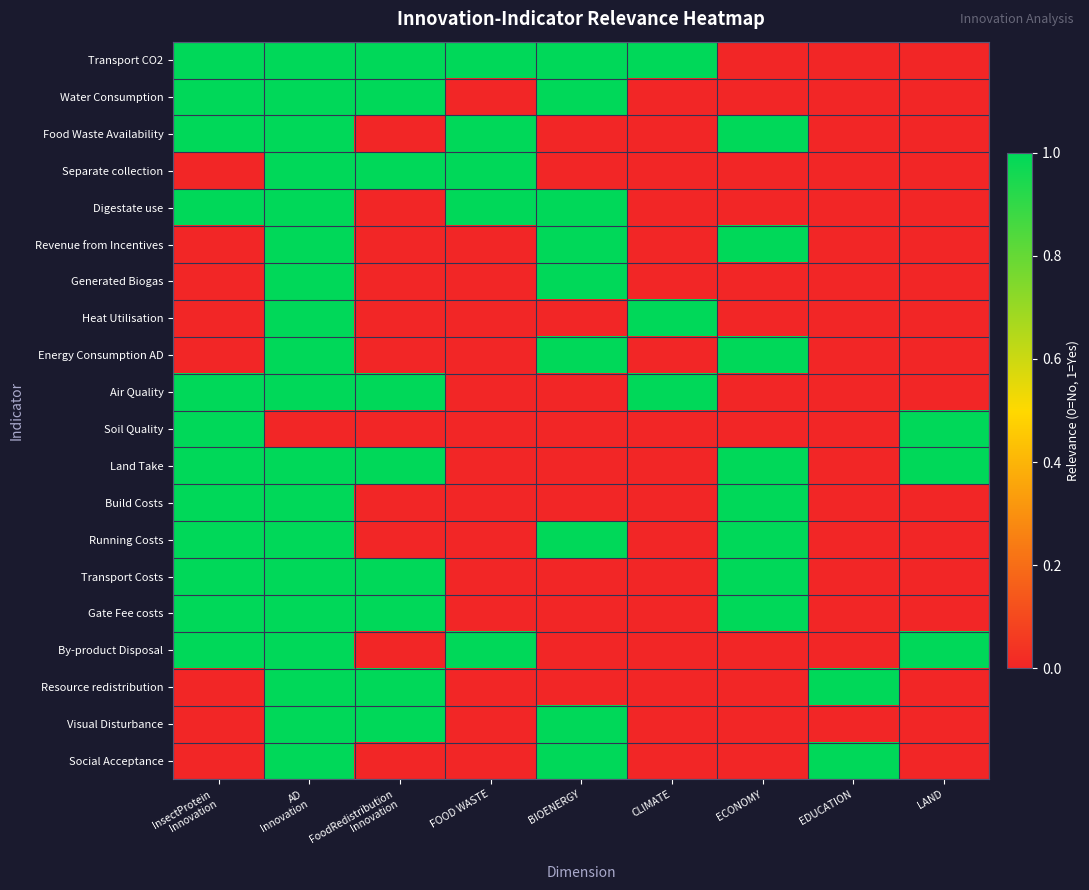

Which series has the largest total across all categories?

Transport CO2